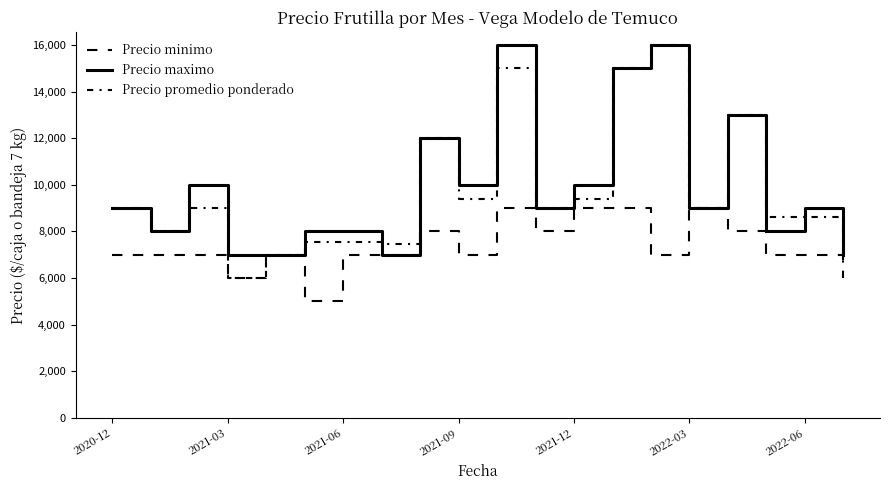

Does the chart display data point markers on the line(s)?

No